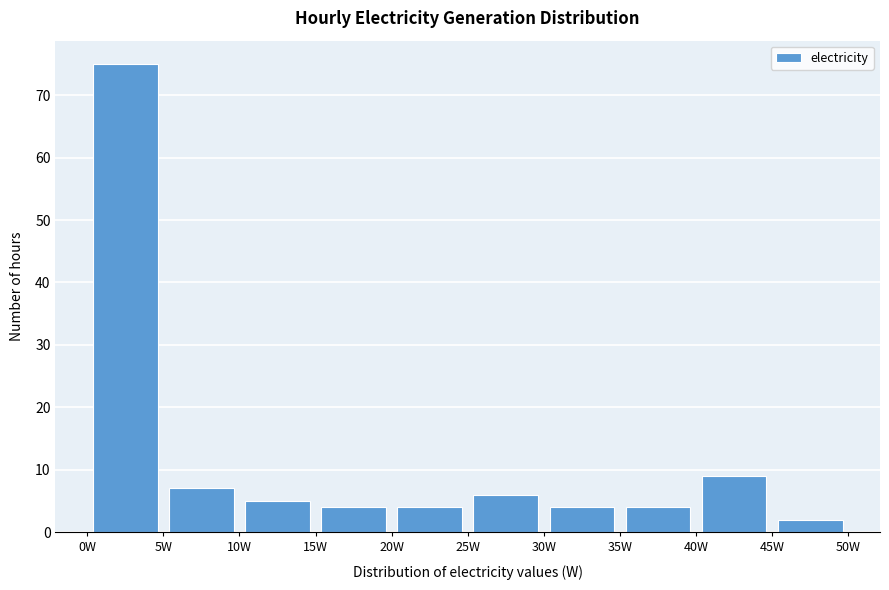

Reading left to right, list every bar in this chart as the range it spans on the x-axis followed by its height. The values are not printed on the chart, so give them approximately, as read against the axis.

0 to 5: 75
5 to 10: 7
10 to 15: 5
15 to 20: 4
20 to 25: 4
25 to 30: 6
30 to 35: 4
35 to 40: 4
40 to 45: 9
45 to 50: 2